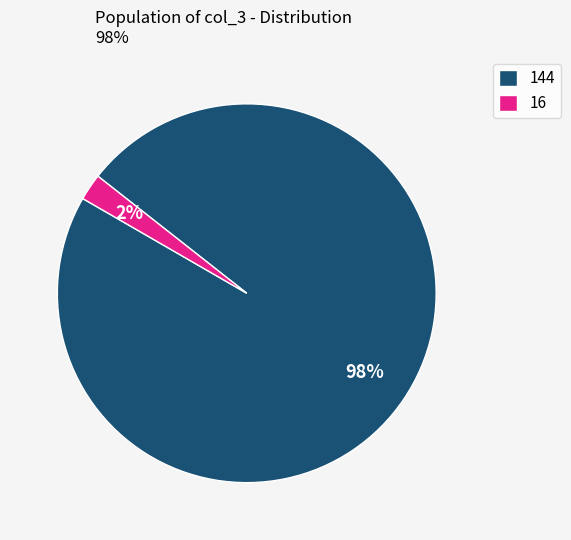

Between 144 and 16, which is larger?

144